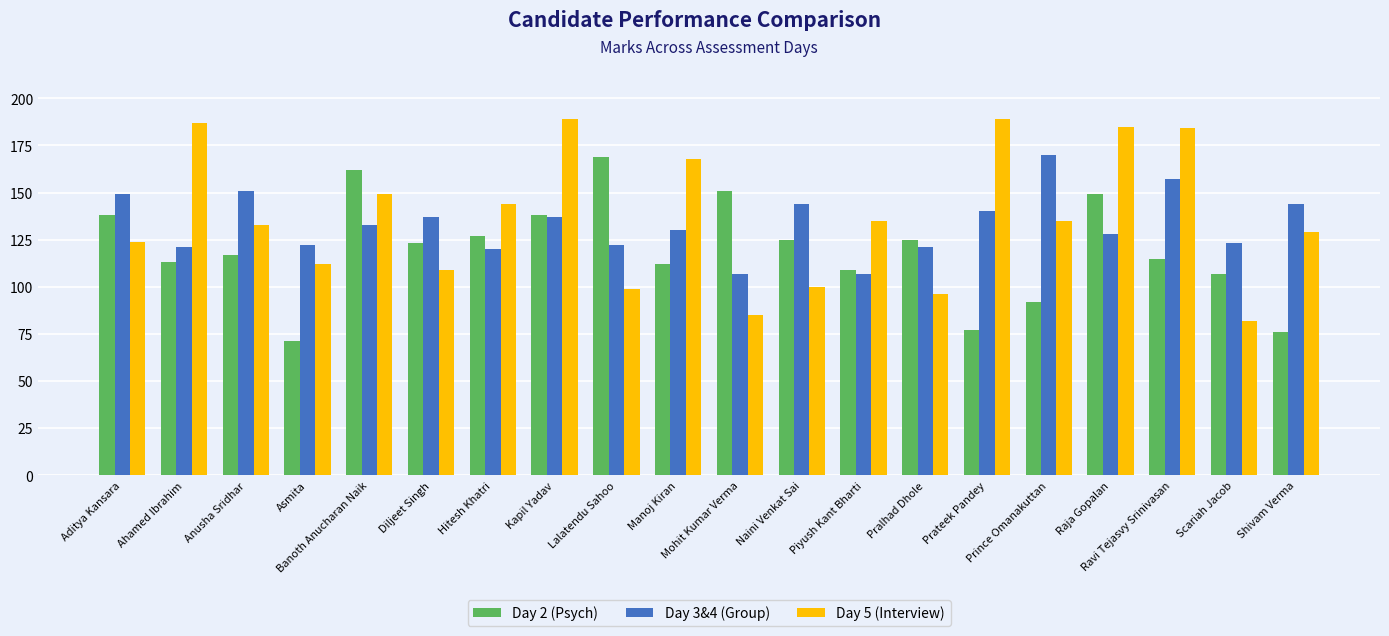

What are all the series names shown in the legend?

Day 2 (Psych), Day 3&4 (Group), Day 5 (Interview)